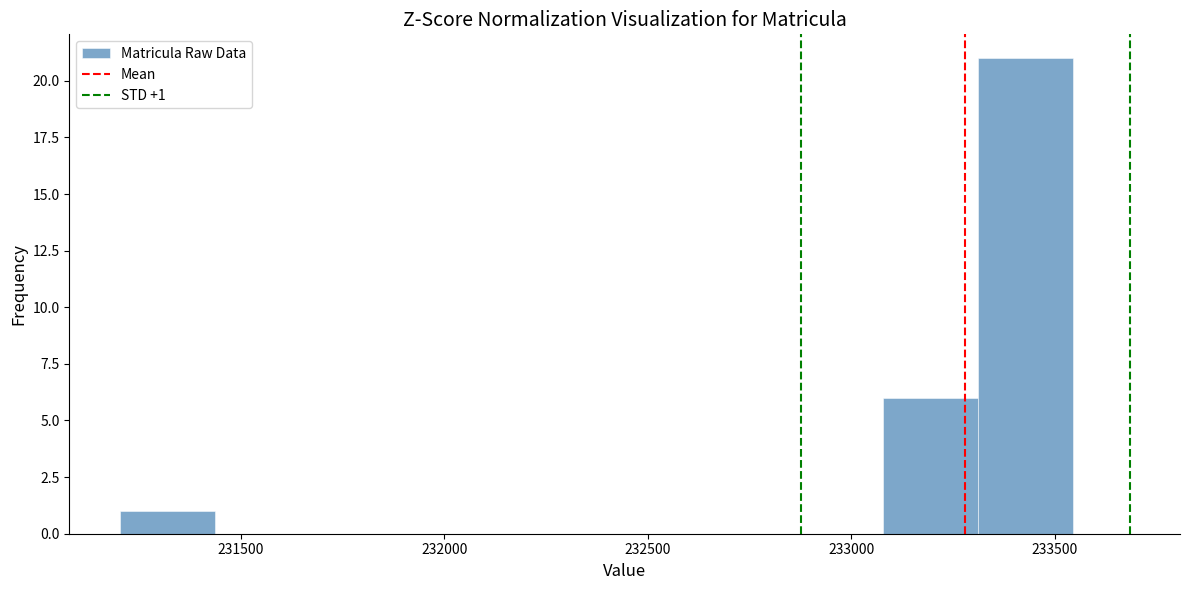

Which range on the x-axis has the tallest bar?

233300 to 233550